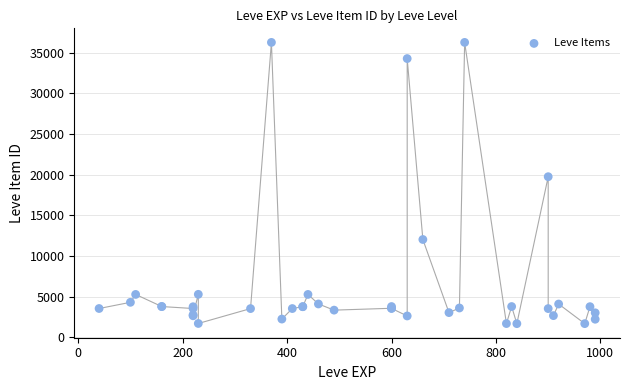

What Y value in the scatter plot is closest to 18967?

19744